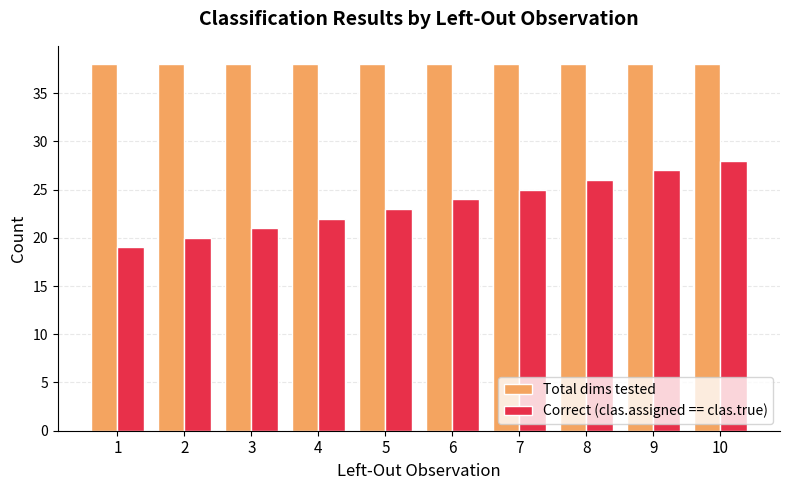

List the series in order of their overall mean, lowest first.

Correct (clas.assigned == clas.true), Total dims tested